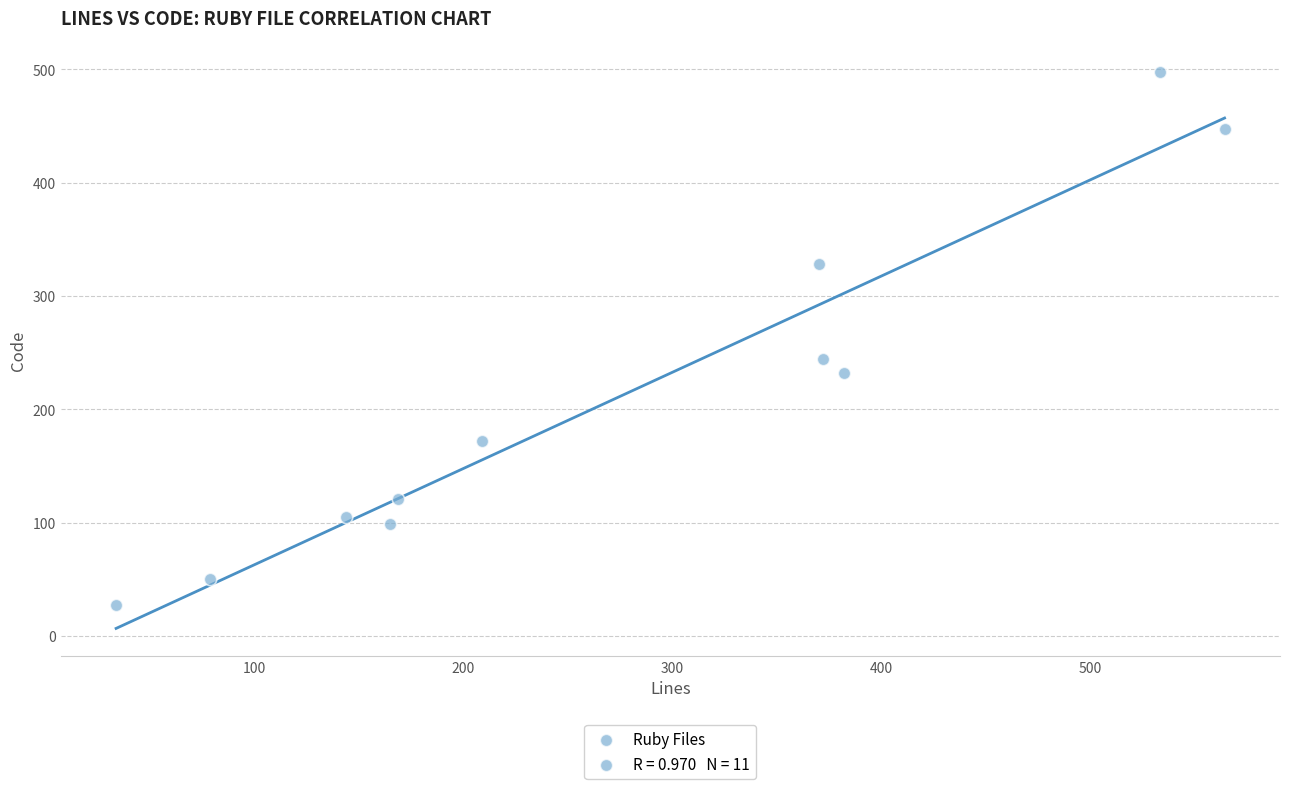

What Y value in the scatter plot is closest to 262?

244